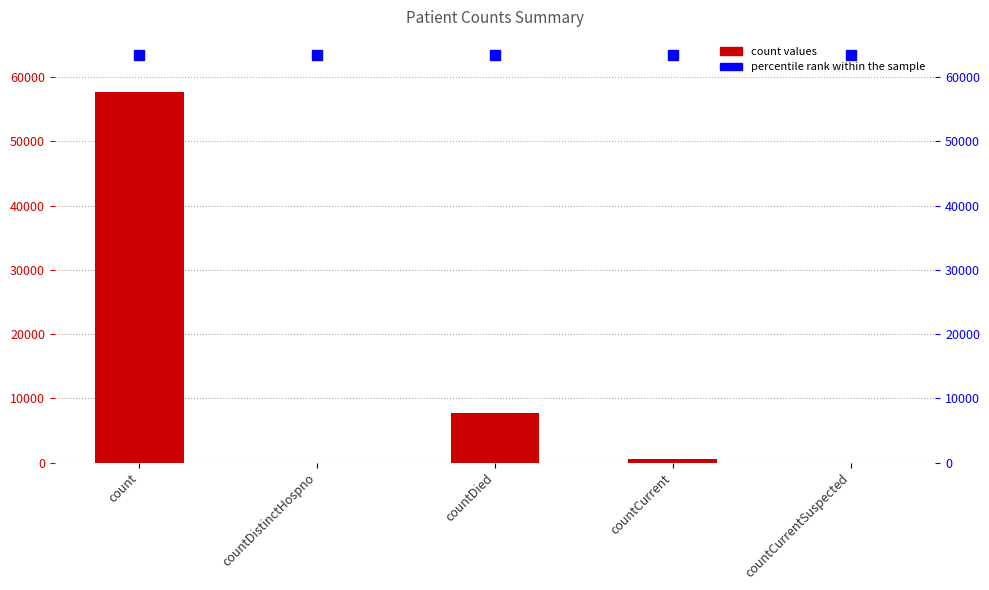

Which category has the highest value across all series?

count